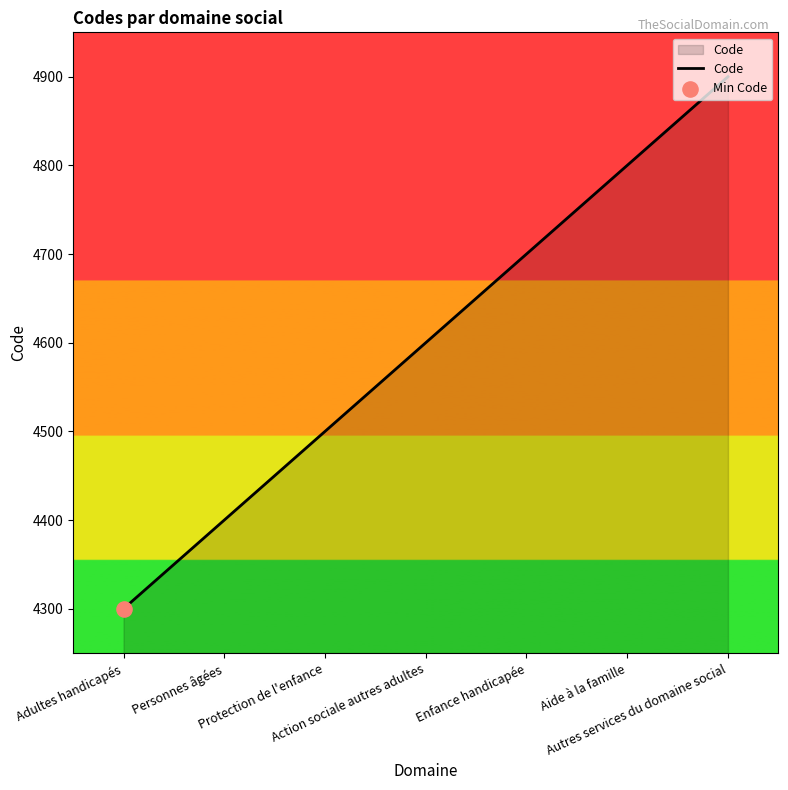

What is the ratio of the value at Personnes âgées to the value at Enfance handicapée?

0.9